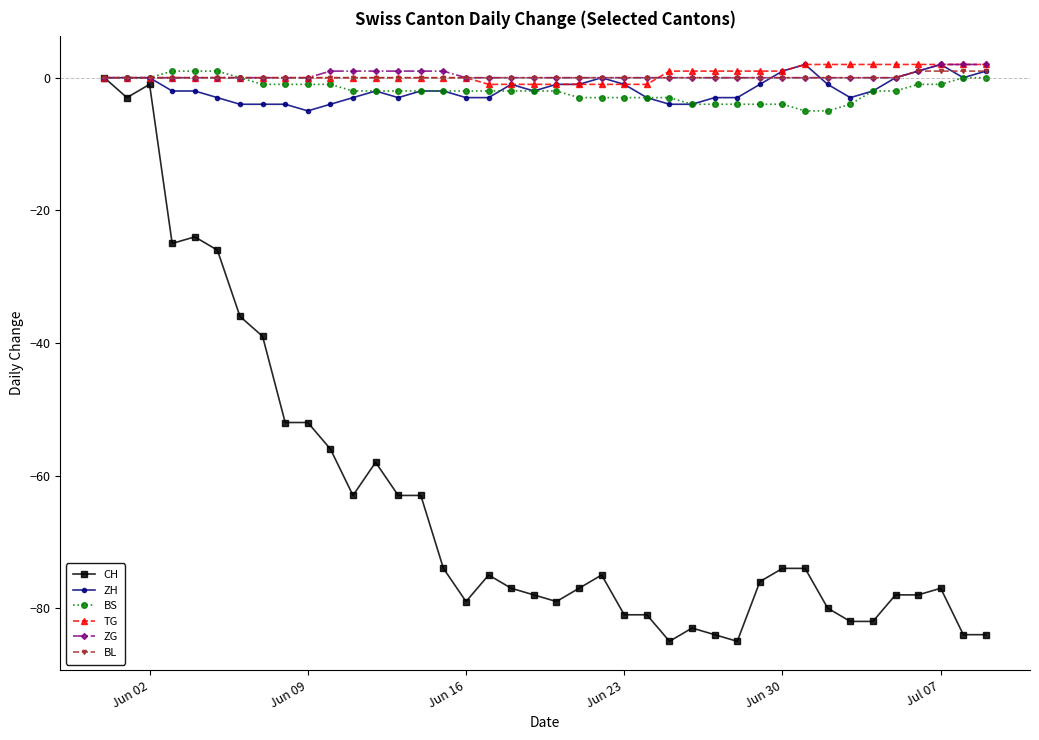

Which series has the widest spread of values?

CH